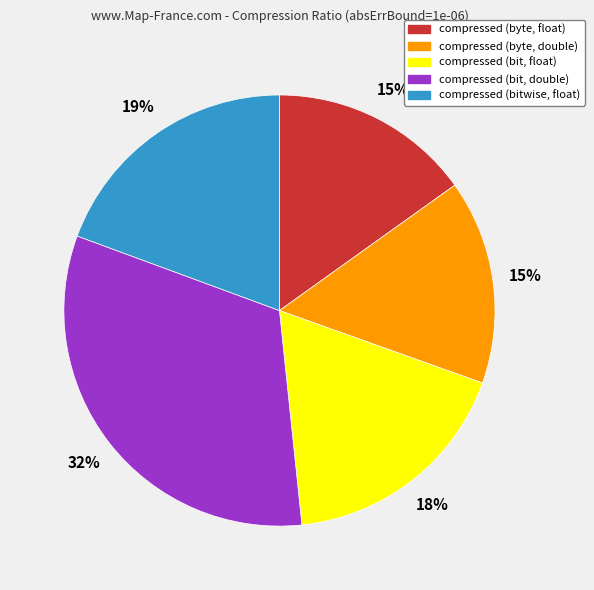

Between compressed (bitwise, float) and compressed (byte, double), which is larger?

compressed (bitwise, float)